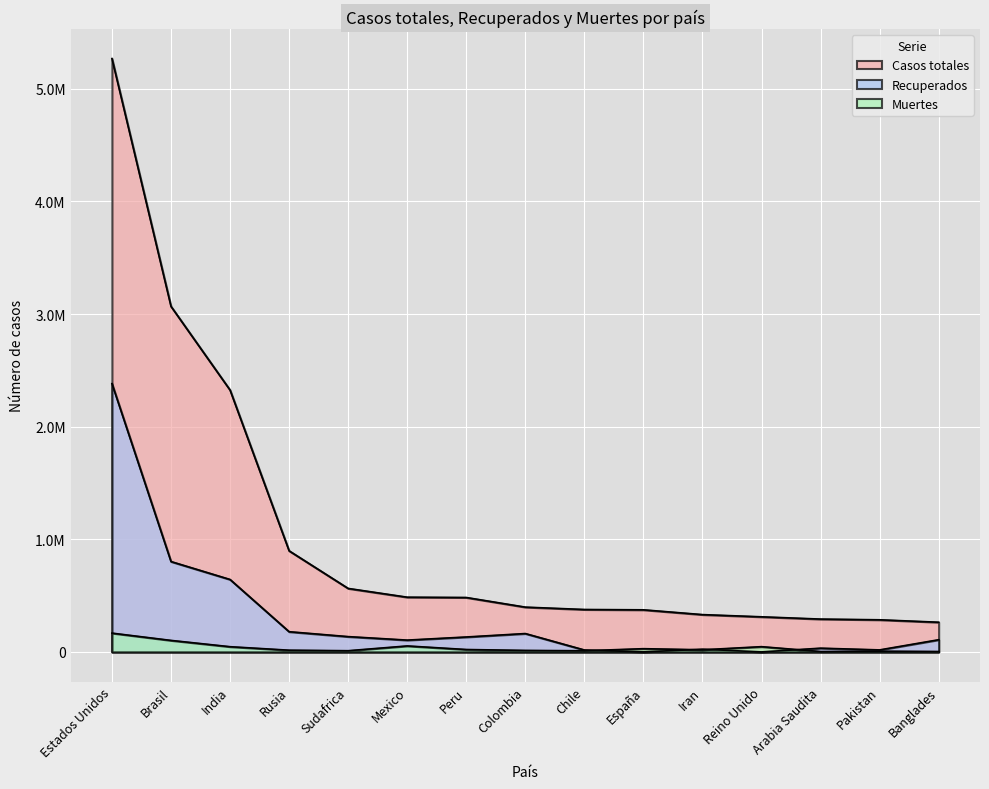

How many lines are shown in the chart?

3